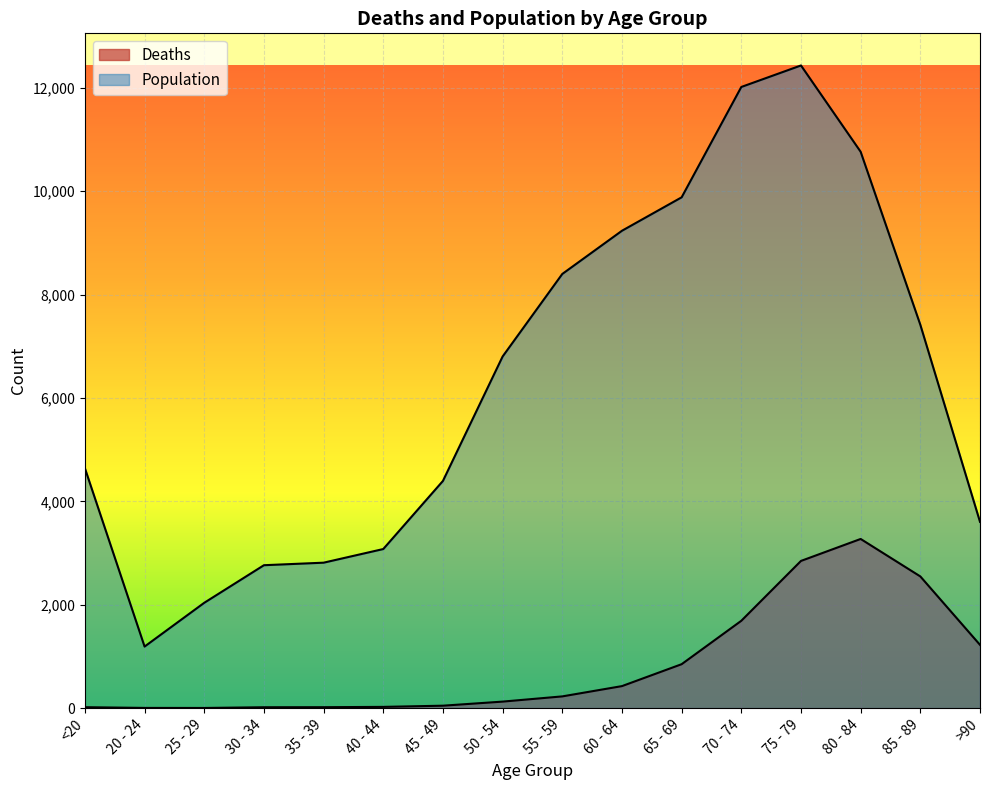

Reading left to right, transcribe all the data shown in this chart.

Deaths: <20=18	20 - 24=4	25 - 29=3	30 - 34=17	35 - 39=18	40 - 44=24	45 - 49=47	50 - 54=126	55 - 59=227	60 - 64=426	65 - 69=850	70 - 74=1690	75 - 79=2848	80 - 84=3273	85 - 89=2548	>90=1224
Population: <20=4641	20 - 24=1191	25 - 29=2038	30 - 34=2765	35 - 39=2814	40 - 44=3078	45 - 49=4396	50 - 54=6803	55 - 59=8400	60 - 64=9236	65 - 69=9883	70 - 74=12018	75 - 79=12434	80 - 84=10764	85 - 89=7417	>90=3604